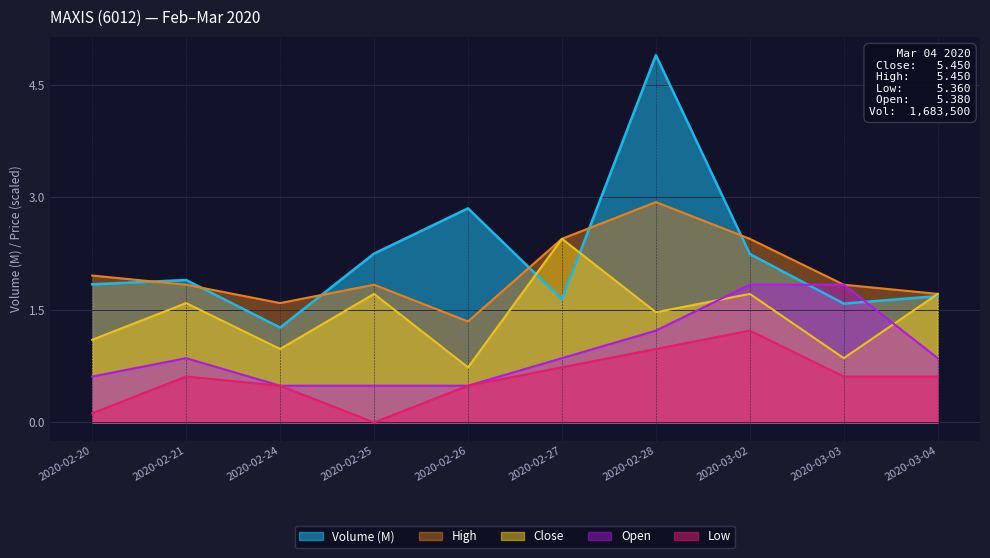

What is the label of the 6th point from the left?

2020-02-27